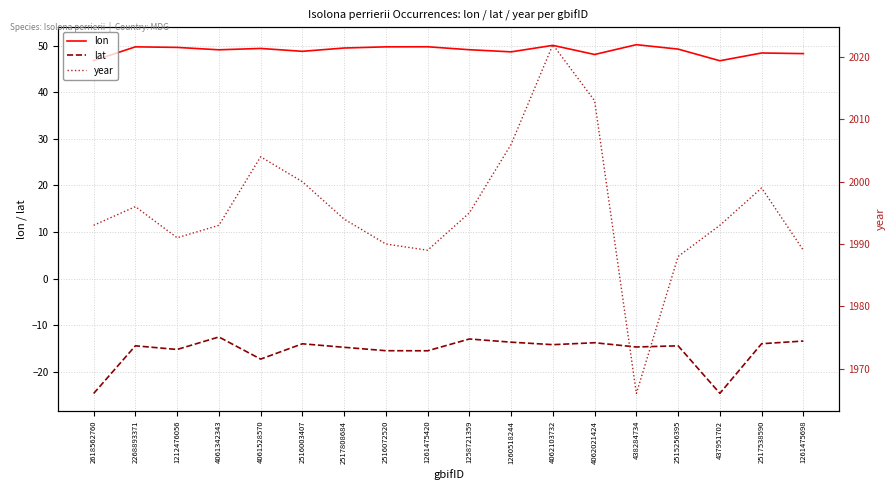

The value of lon at 2618562760 is 46.8. True or false?

True